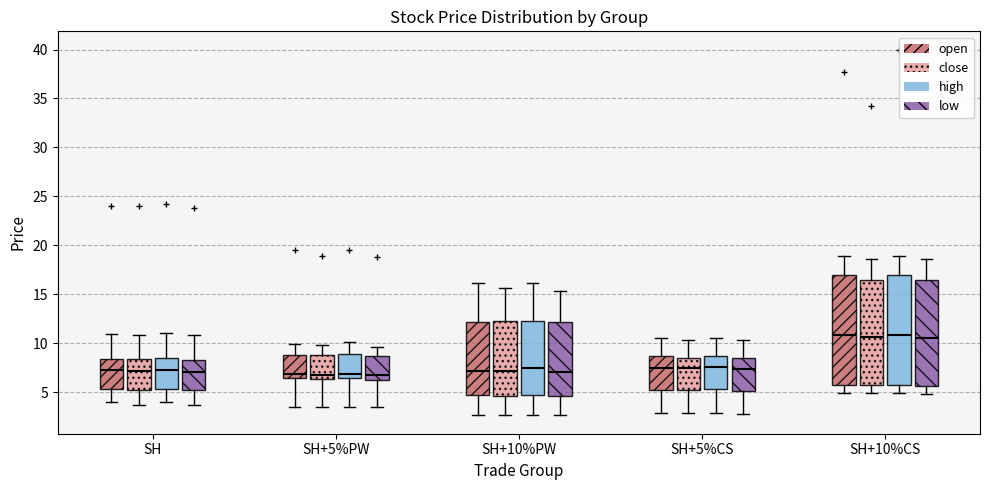

Reading left to right, transcribe this box plot: for each box, give where its median line is, the range the box spans, and where its two whiskers end, as read against the y-axis. The values are not printed on the chart, so give them approximately, as read against the axis.

SH (open): median 7.0, box 5.5 to 8.5, whiskers 4.0 to 11.0
SH (close): median 7.0, box 5.5 to 8.5, whiskers 3.5 to 11.0
SH (high): median 7.5, box 5.5 to 8.5, whiskers 4.0 to 11.0
SH (low): median 7.0, box 5.0 to 8.5, whiskers 3.5 to 11.0
SH+5%PW (open): median 7.0, box 6.5 to 9.0, whiskers 3.5 to 10.0
SH+5%PW (close): median 7.0, box 6.5 to 9.0, whiskers 3.5 to 10.0
SH+5%PW (high): median 7.0, box 6.5 to 9.0, whiskers 3.5 to 10.0
SH+5%PW (low): median 6.5 (just above the box's lower edge), box 6.5 to 8.5, whiskers 3.5 to 9.5
SH+10%PW (open): median 7.0, box 4.5 to 12.0, whiskers 2.5 to 16.0
SH+10%PW (close): median 7.0, box 4.5 to 12.0, whiskers 2.5 to 15.5
SH+10%PW (high): median 7.5, box 5.0 to 12.5, whiskers 2.5 to 16.0
SH+10%PW (low): median 7.0, box 4.5 to 12.0, whiskers 2.5 to 15.5
SH+5%CS (open): median 7.5, box 5.5 to 8.5, whiskers 3.0 to 10.5
SH+5%CS (close): median 7.5, box 5.0 to 8.5, whiskers 3.0 to 10.5
SH+5%CS (high): median 7.5, box 5.5 to 8.5, whiskers 3.0 to 10.5
SH+5%CS (low): median 7.5, box 5.0 to 8.5, whiskers 3.0 to 10.5
SH+10%CS (open): median 11.0, box 5.5 to 17.0, whiskers 5.0 to 19.0
SH+10%CS (close): median 10.5, box 5.5 to 16.5, whiskers 5.0 to 18.5
SH+10%CS (high): median 11.0, box 5.5 to 17.0, whiskers 5.0 to 19.0
SH+10%CS (low): median 10.5, box 5.5 to 16.5, whiskers 5.0 to 18.5